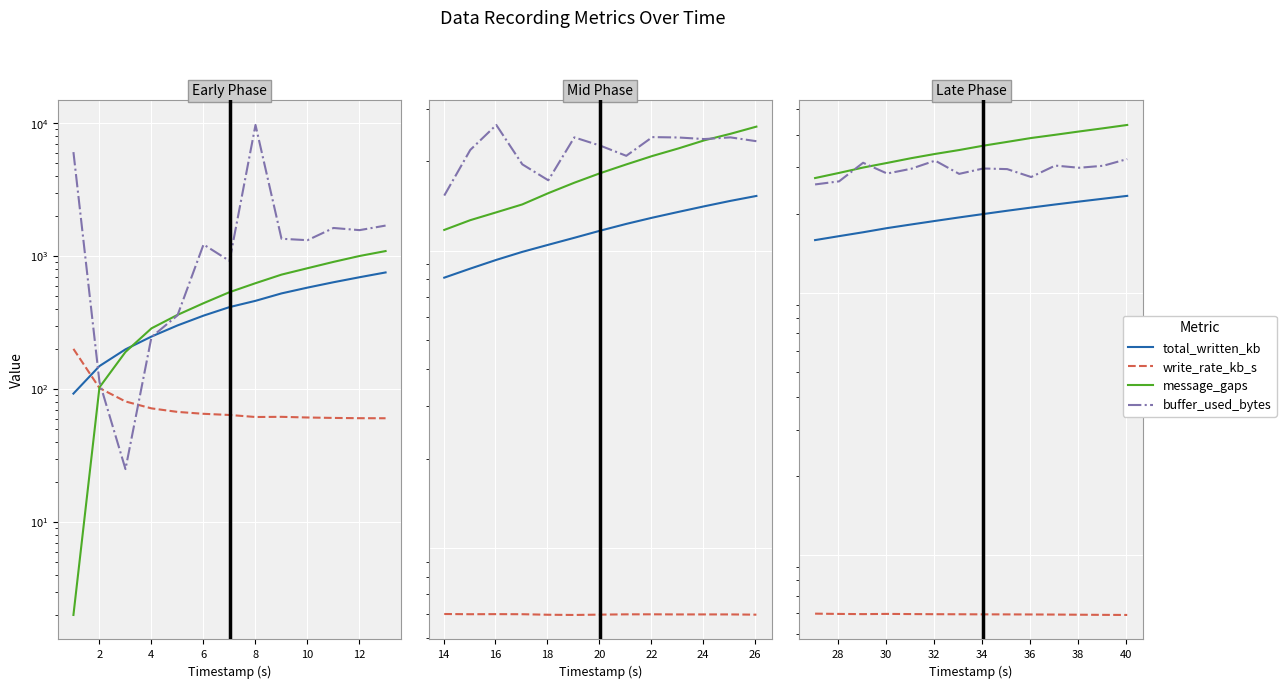

True or false: write_rate_kb_s and total_written_kb intersect in this chart.

False